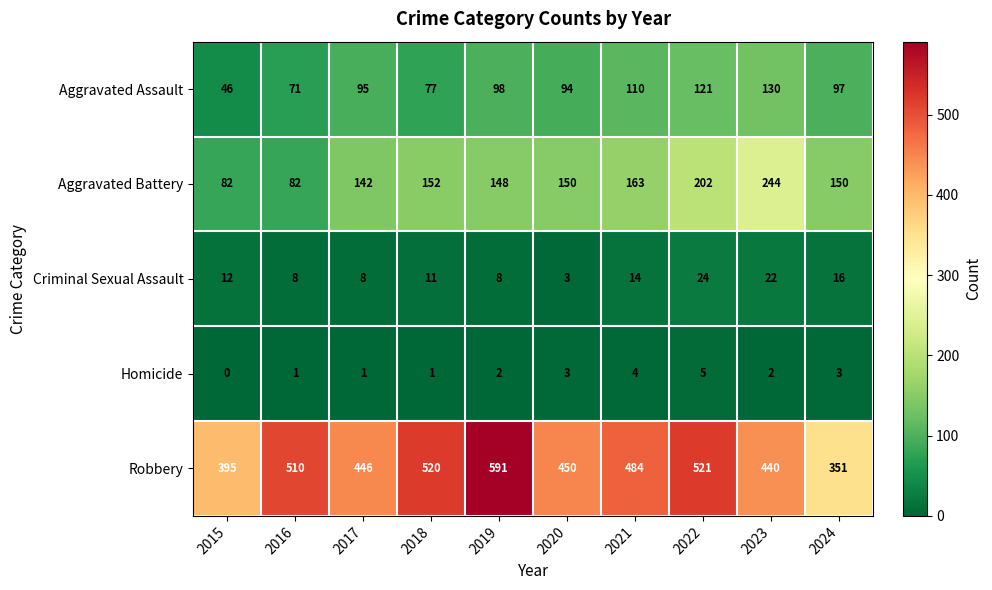

Which series changed the most between 2017 and 2022?

Robbery